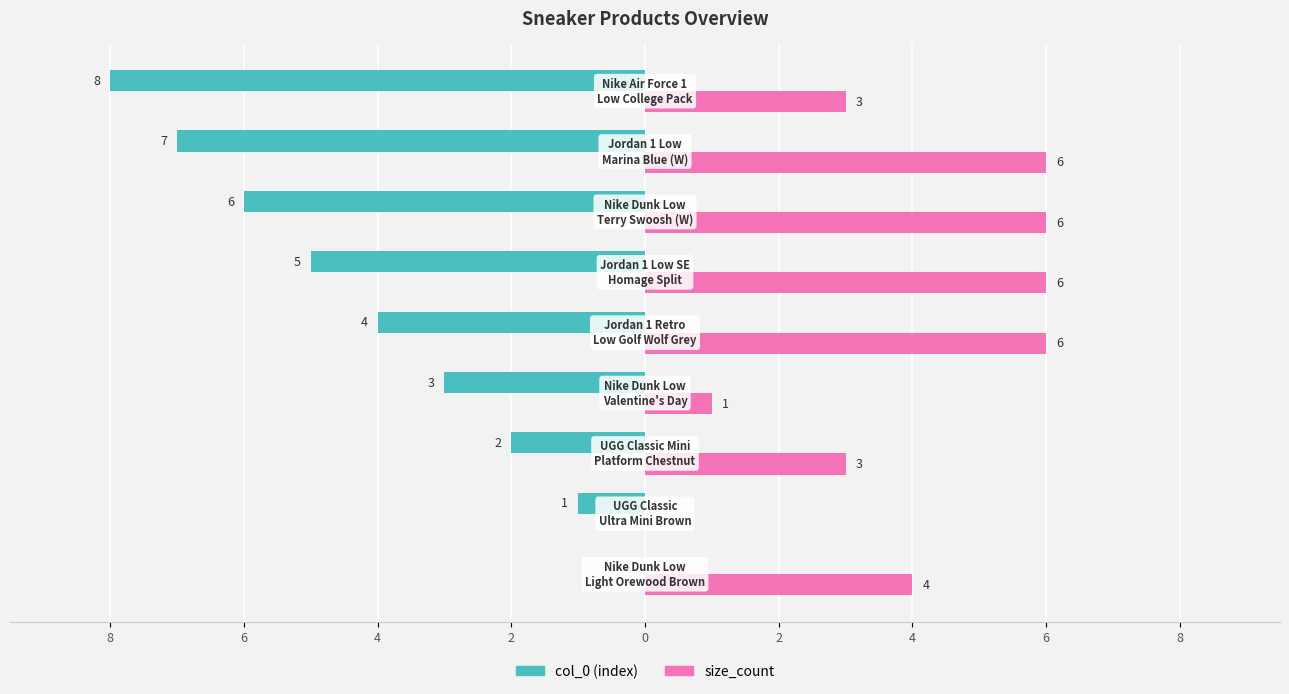

What are all the series names shown in the legend?

col_0 (index), size_count